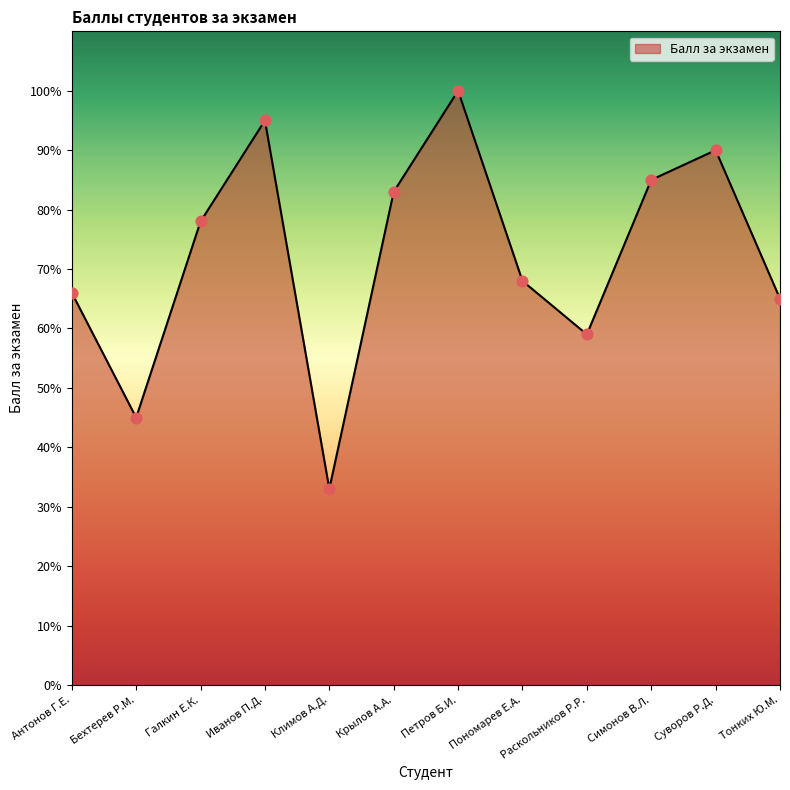

What is the change in value from Иванов П.Д. to Климов А.Д.?

-62